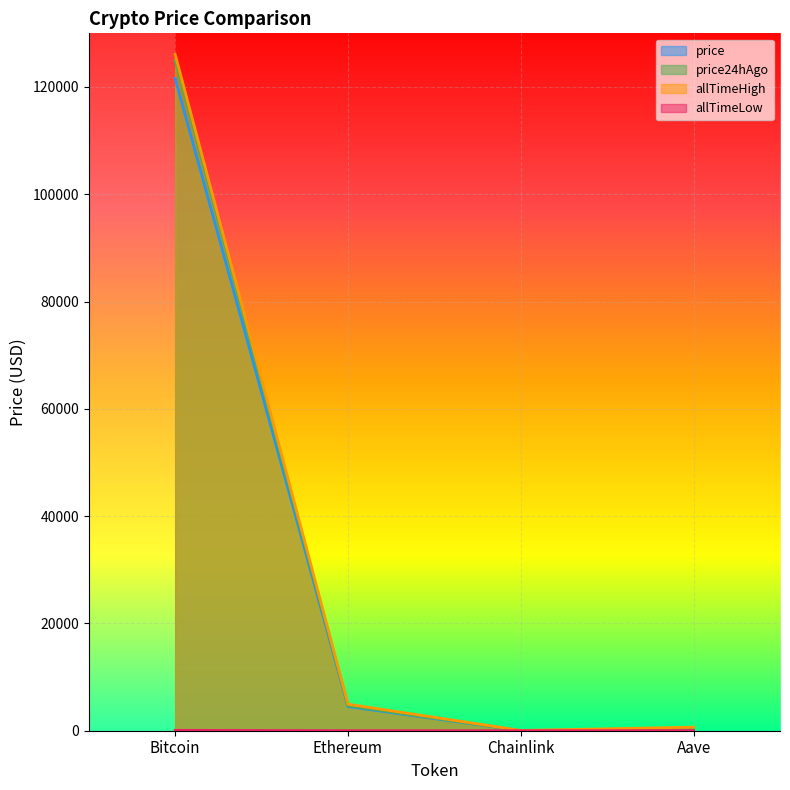

At how many categories does at least one series exceed 89433?

1